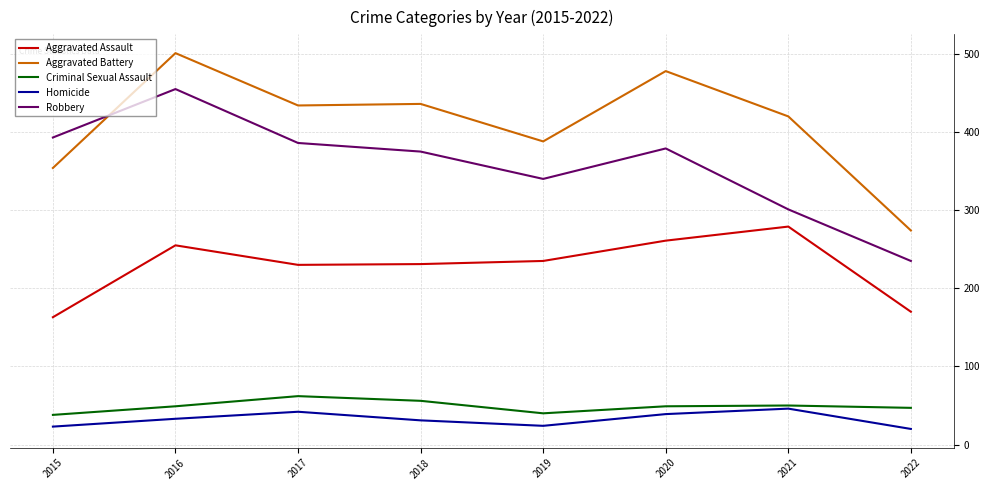

List the series in order of their peak value, lowest first.

Homicide, Criminal Sexual Assault, Aggravated Assault, Robbery, Aggravated Battery